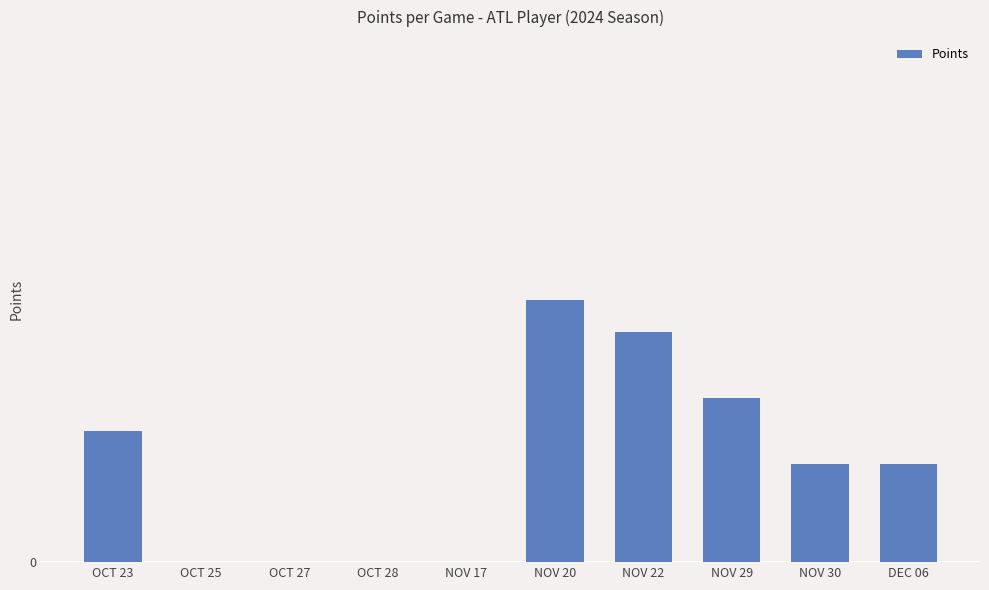

What is the value of the 10th bar from the left?

3